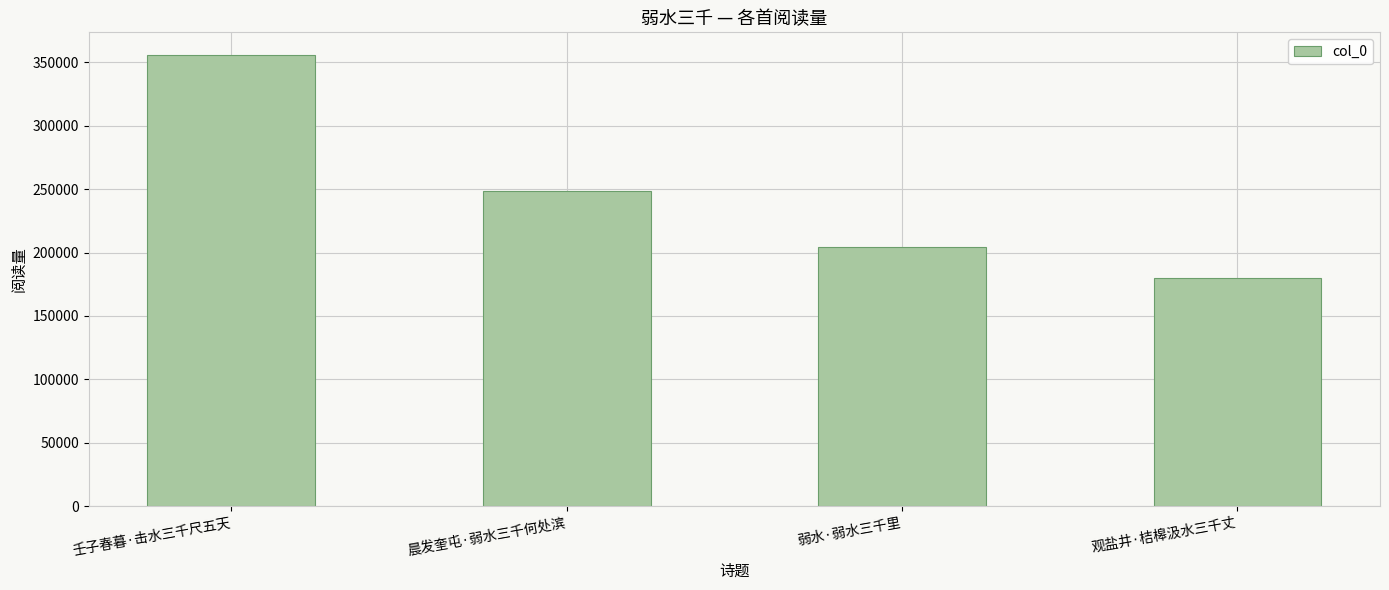

At which label does the data first exceed 248353?

壬子春暮·击水三千尺五天